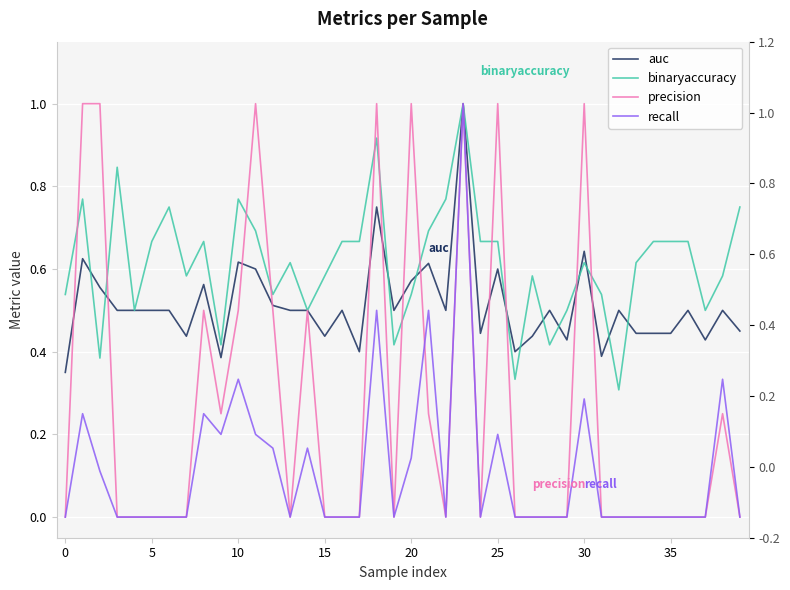

At how many categories does at least one series exceed 0?

40